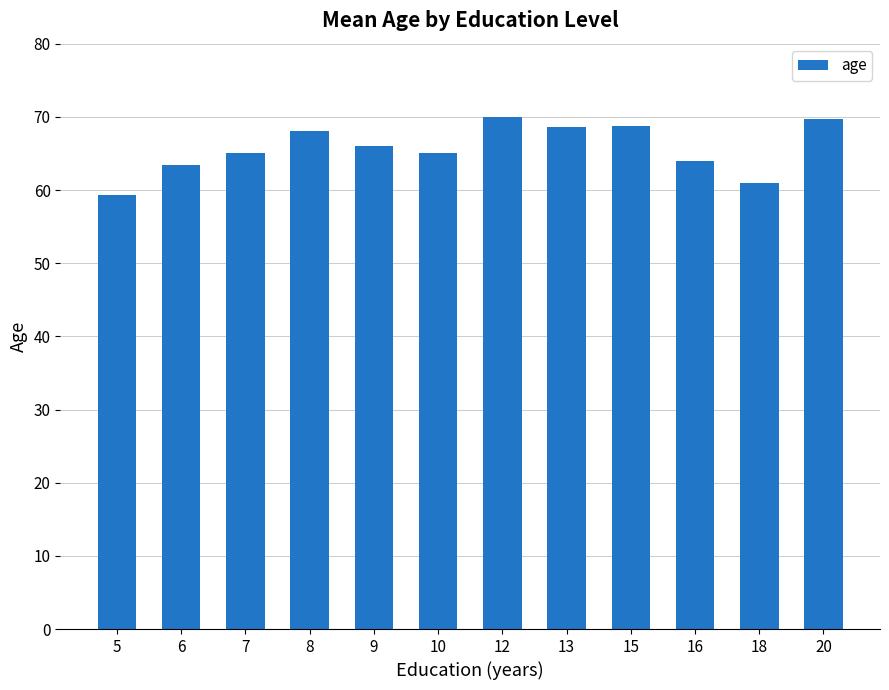

Which label corresponds to the smallest value in the chart?

5